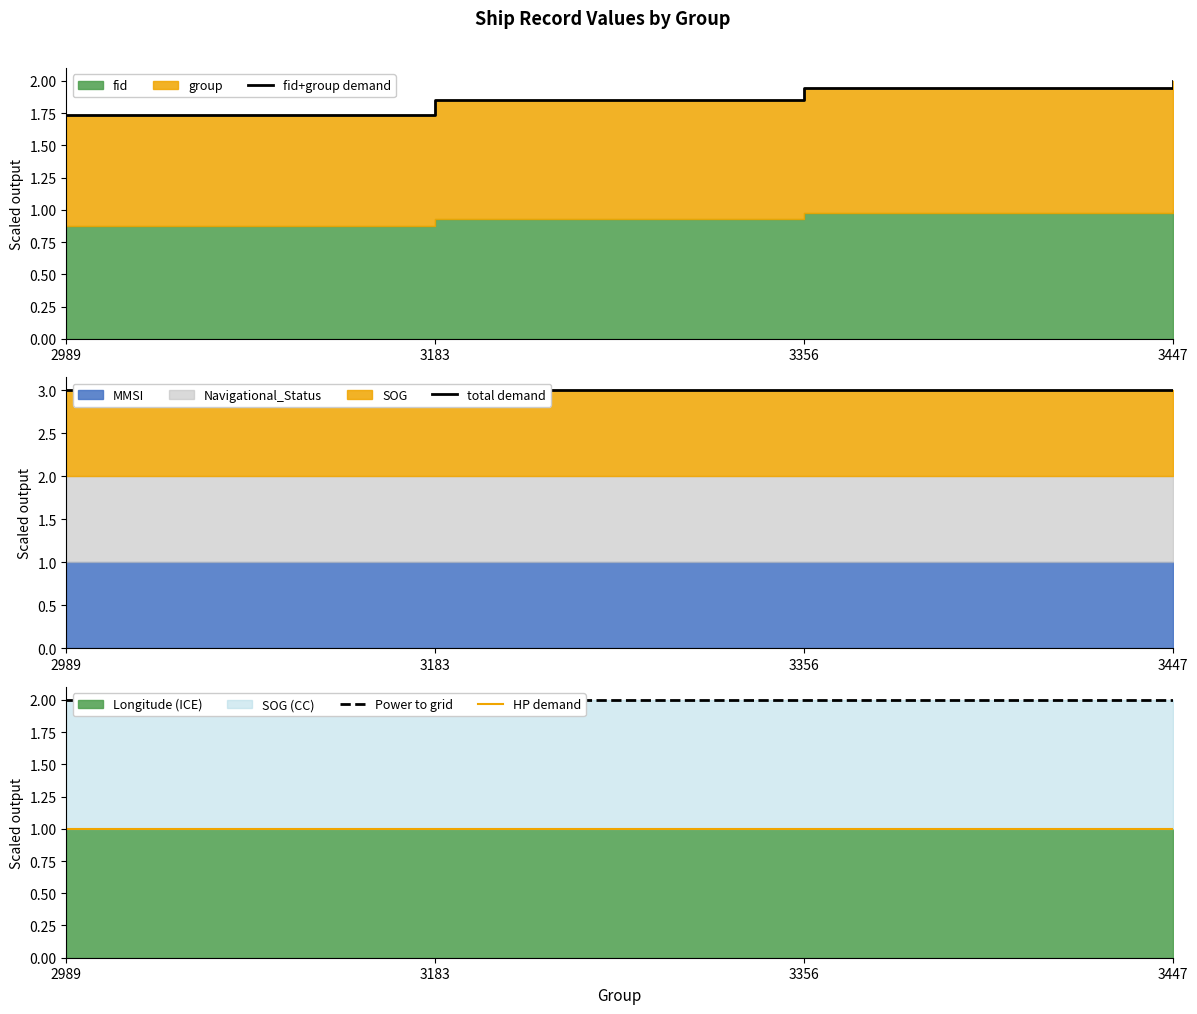

Which series has the largest range (max minus min)?

fid+group demand